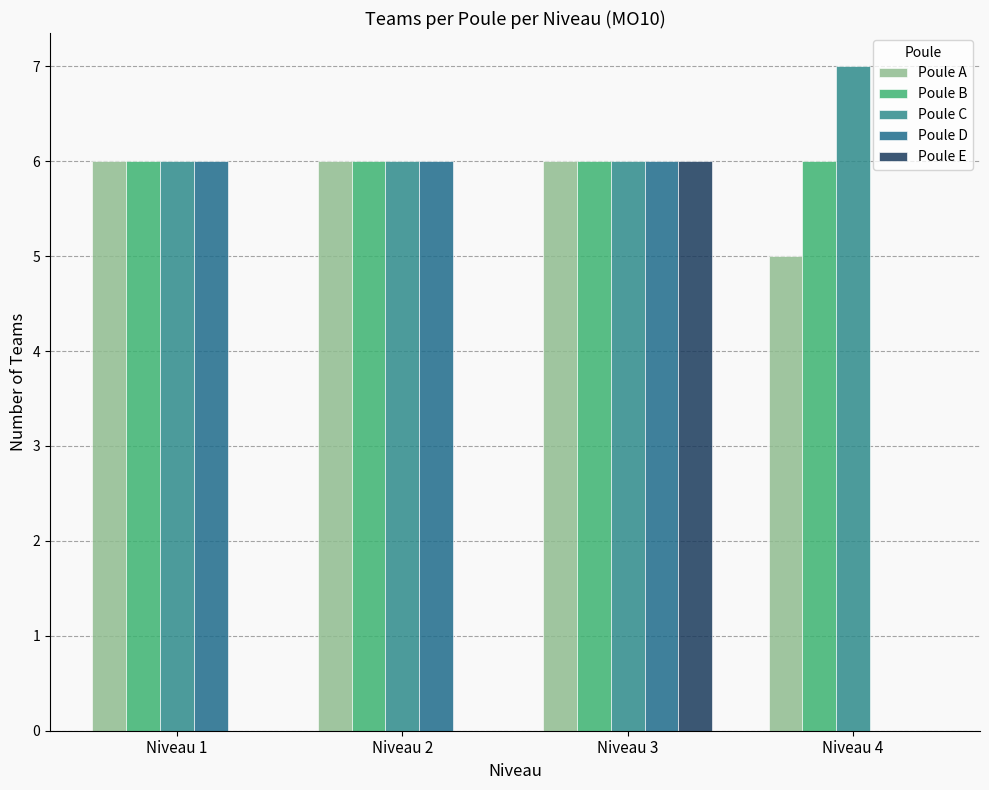

At how many categories does at least one series exceed 0?

4